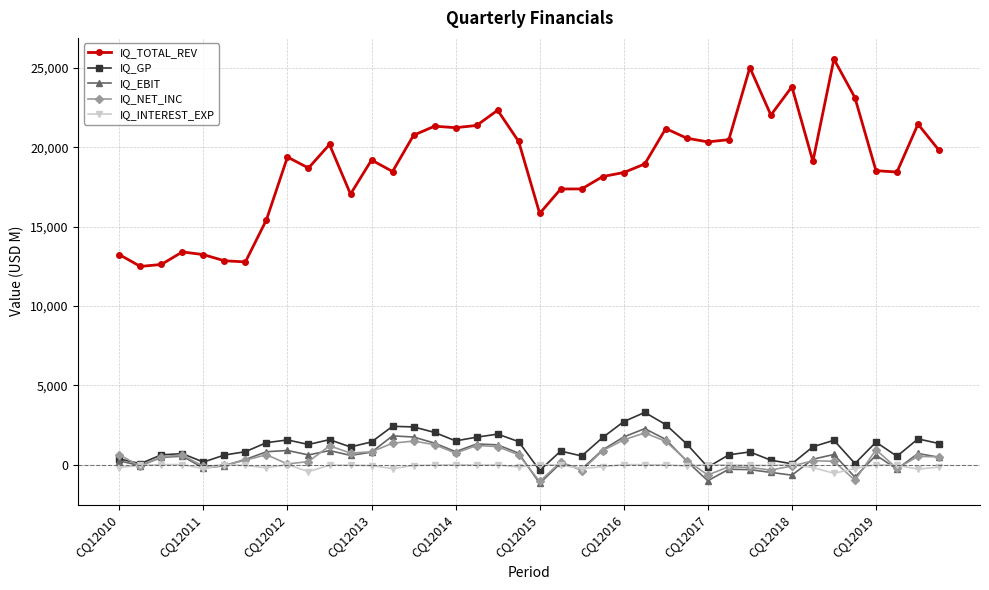

How many categories are shown in the chart?

40